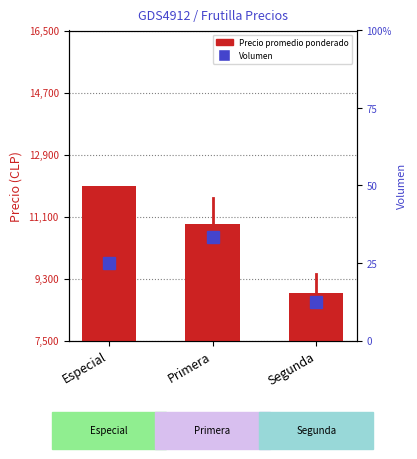

What is the approximate value of Volumen at Especial?

300